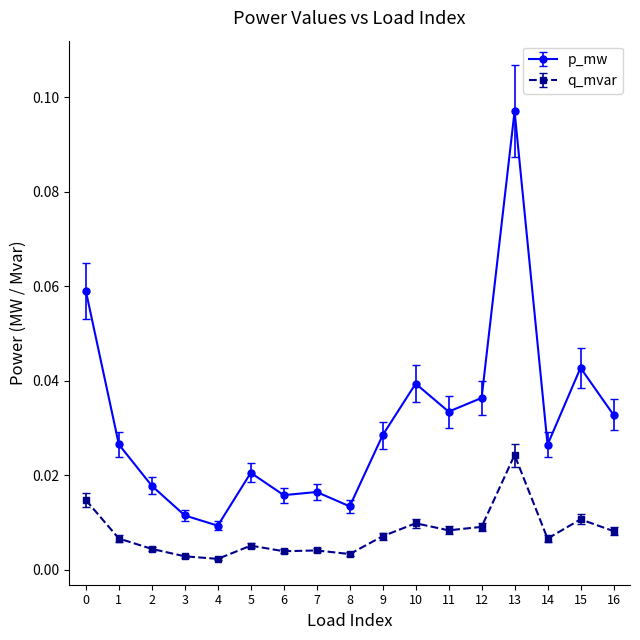

How many p_mw values are between 0 and 1?

17